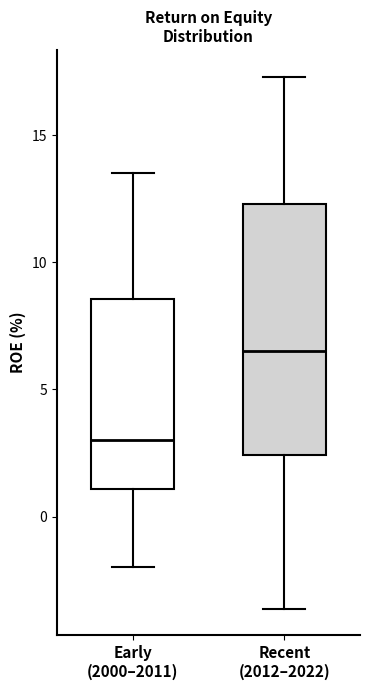

Which box is the tallest, from its lower edge to its upper edge?

Recent (2012–2022)